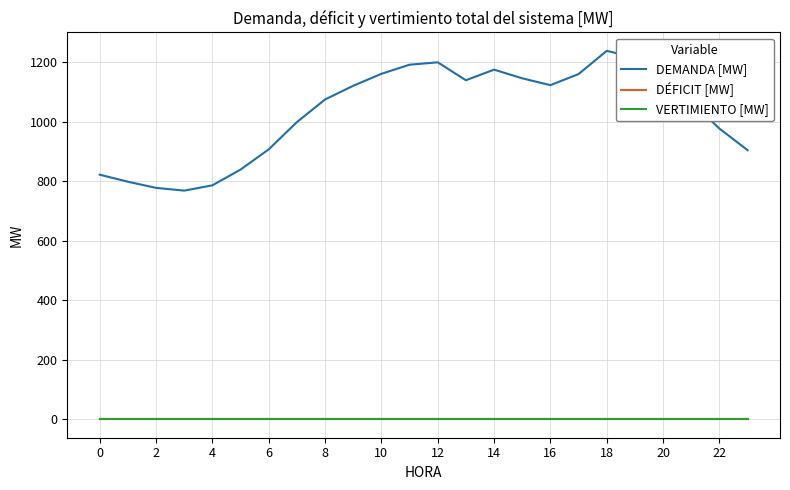

Is this an area chart (filled region under the line)?

No